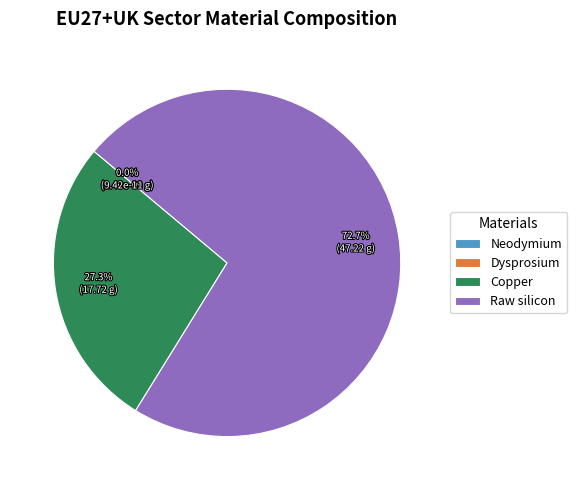

Rank the categories by value from highest to lowest.

Raw silicon, Copper, Neodymium, Dysprosium